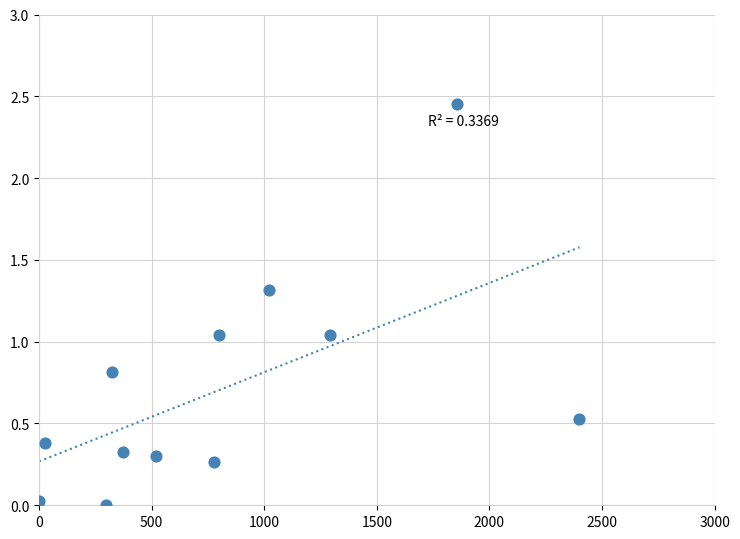

What is the average X value?

806.4